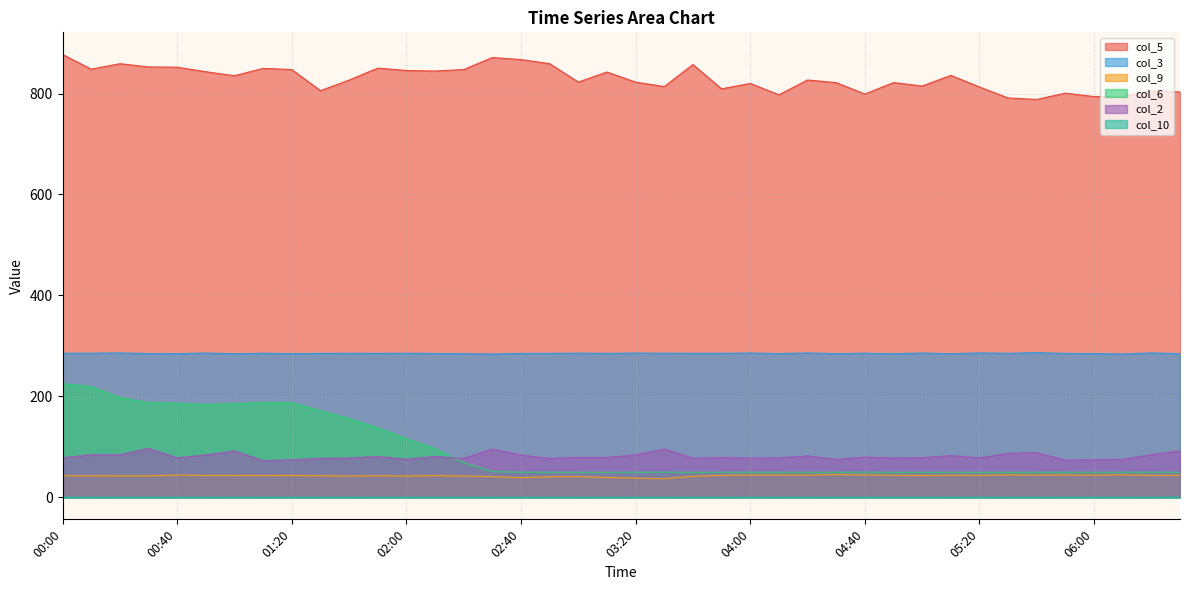

At which category is the sum across all series the highest?

00:00